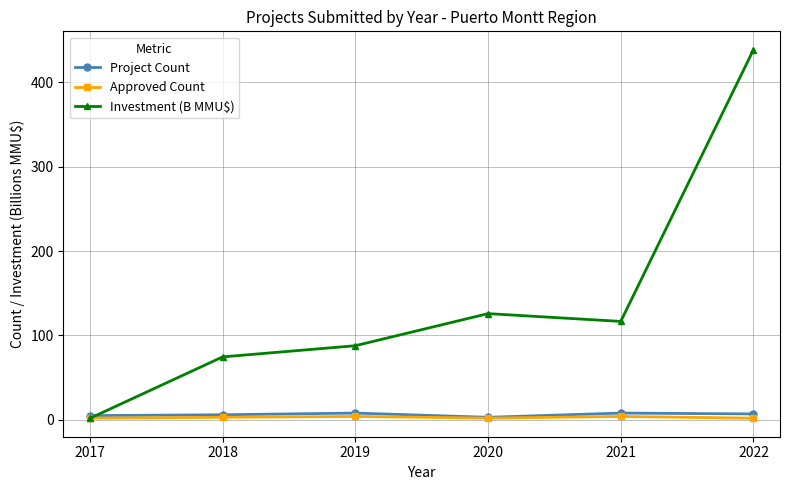

What are all the series names shown in the legend?

Project Count, Approved Count, Investment (B MMU$)